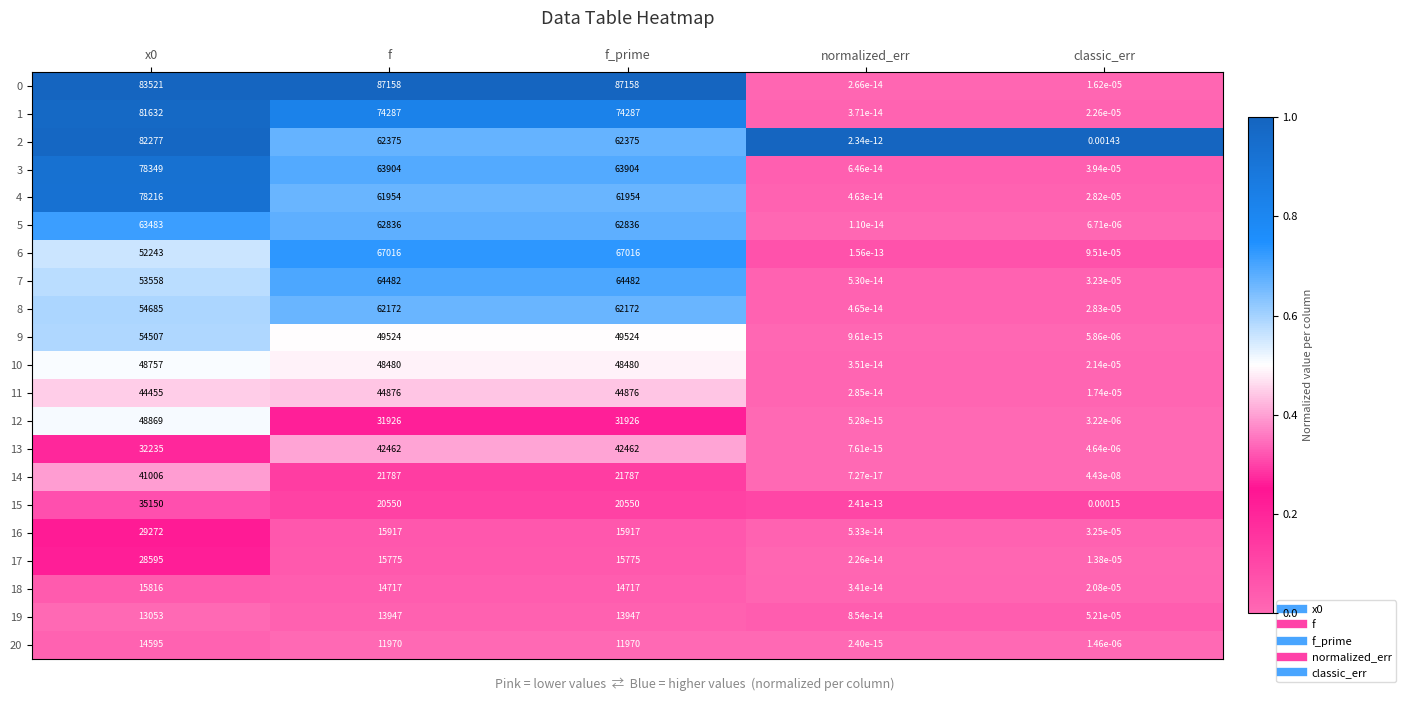

At which label does 12 reach its minimum?

normalized_err